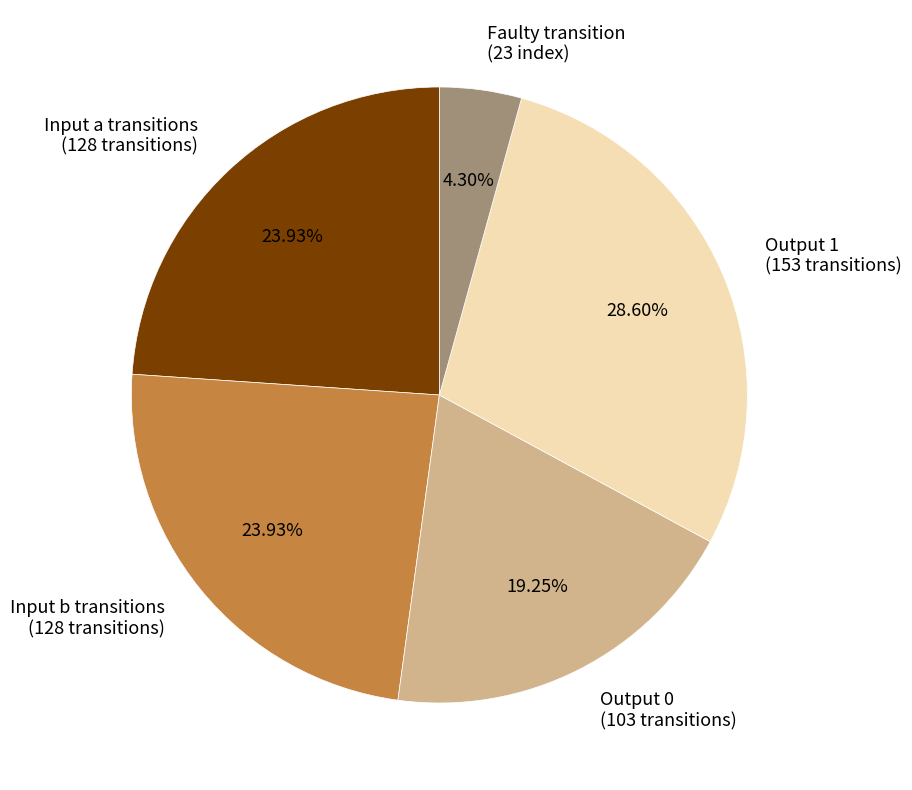

Combined, do Input a transitions (128 transitions) and Faulty transition (23 index) account for over 50%?

No